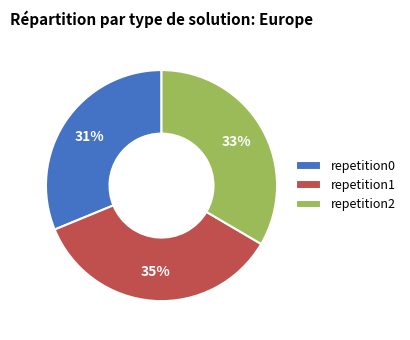

Is there any slice that represents more than half of the pie?

No